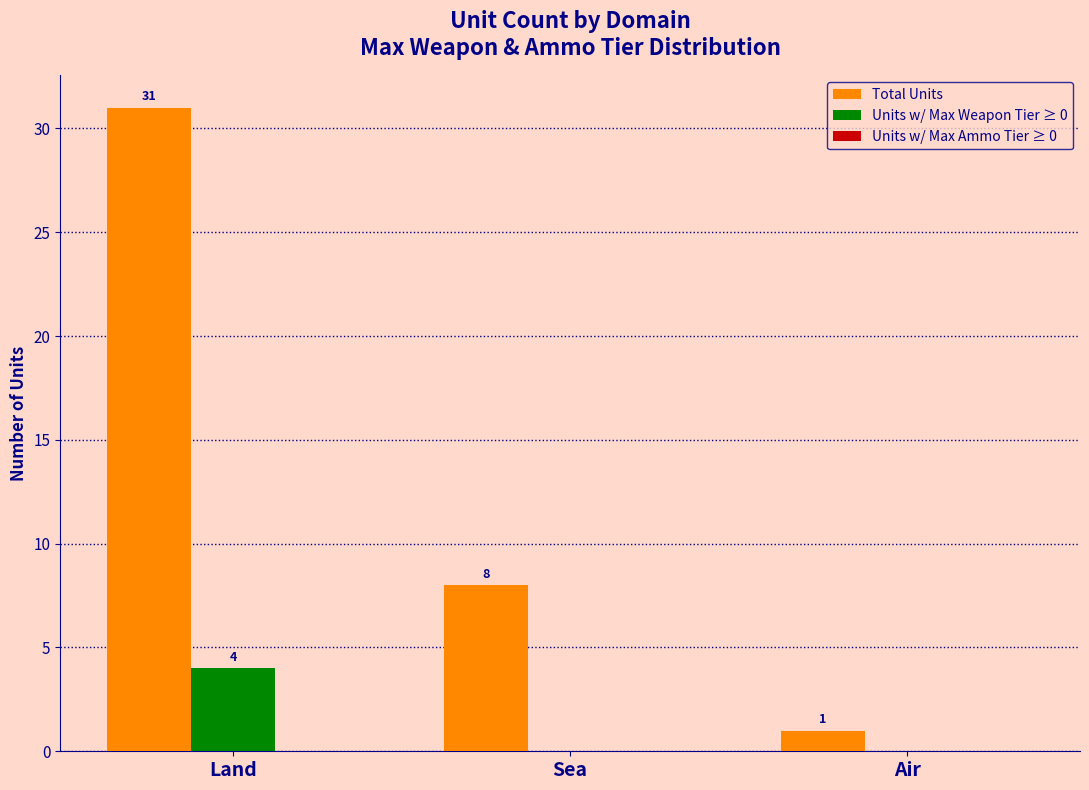

How many Units w/ Max Weapon Tier ≥ 0 values are between 0 and 4?

3